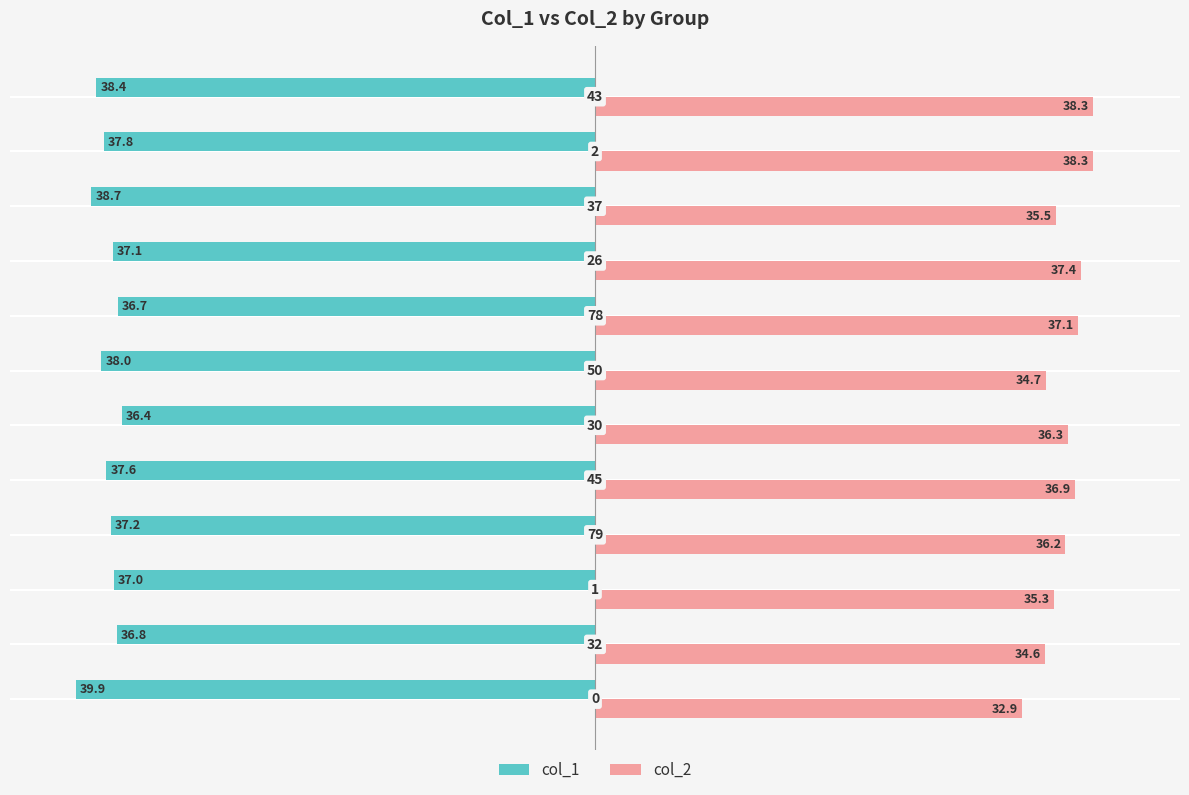

Which series has the largest range (max minus min)?

col_2